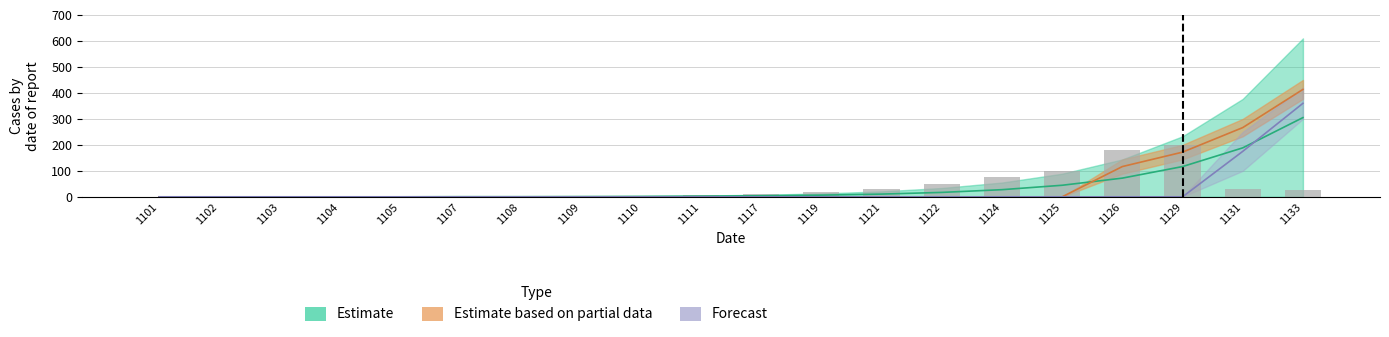

Rank the categories by Estimate_upper value from lowest to highest.

1101, 1102, 1103, 1104, 1105, 1107, 1108, 1109, 1110, 1111, 1117, 1119, 1121, 1122, 1124, 1125, 1126, 1129, 1131, 1133